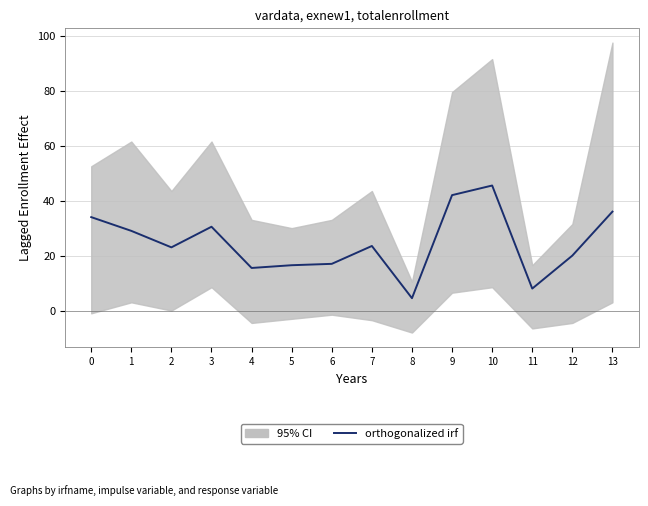

How many points are lower than both their immediate neighbors (excluding endpoints)?

4